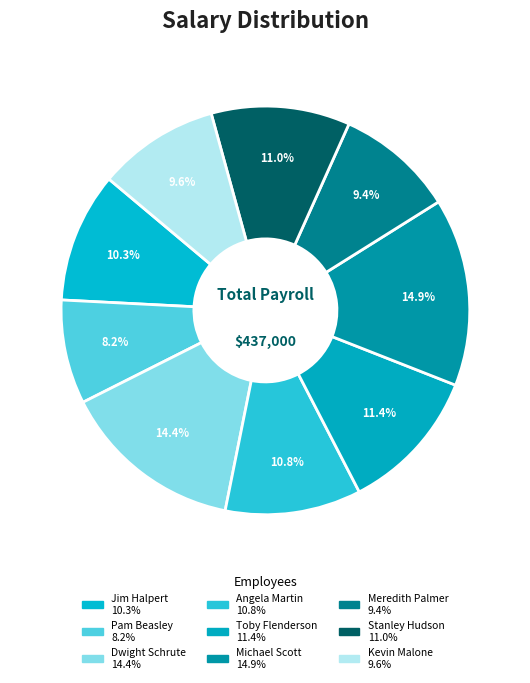

What is the largest slice in the pie chart?

Michael Scott